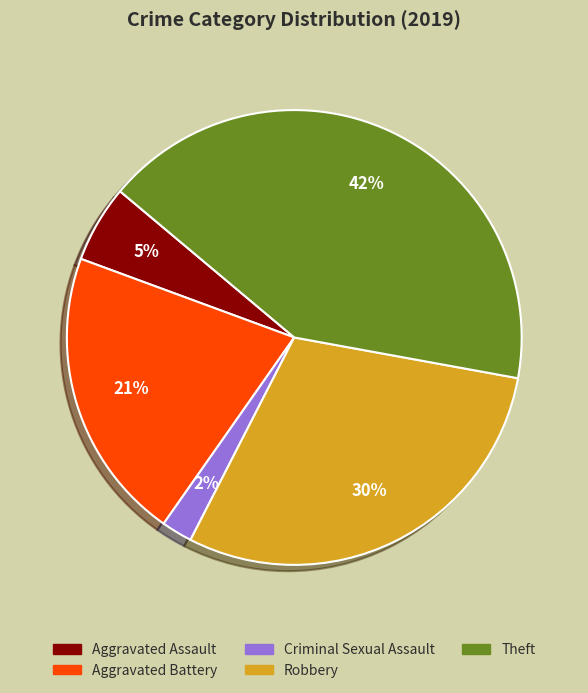

To the nearest percent, what is the average slice percentage?

20%